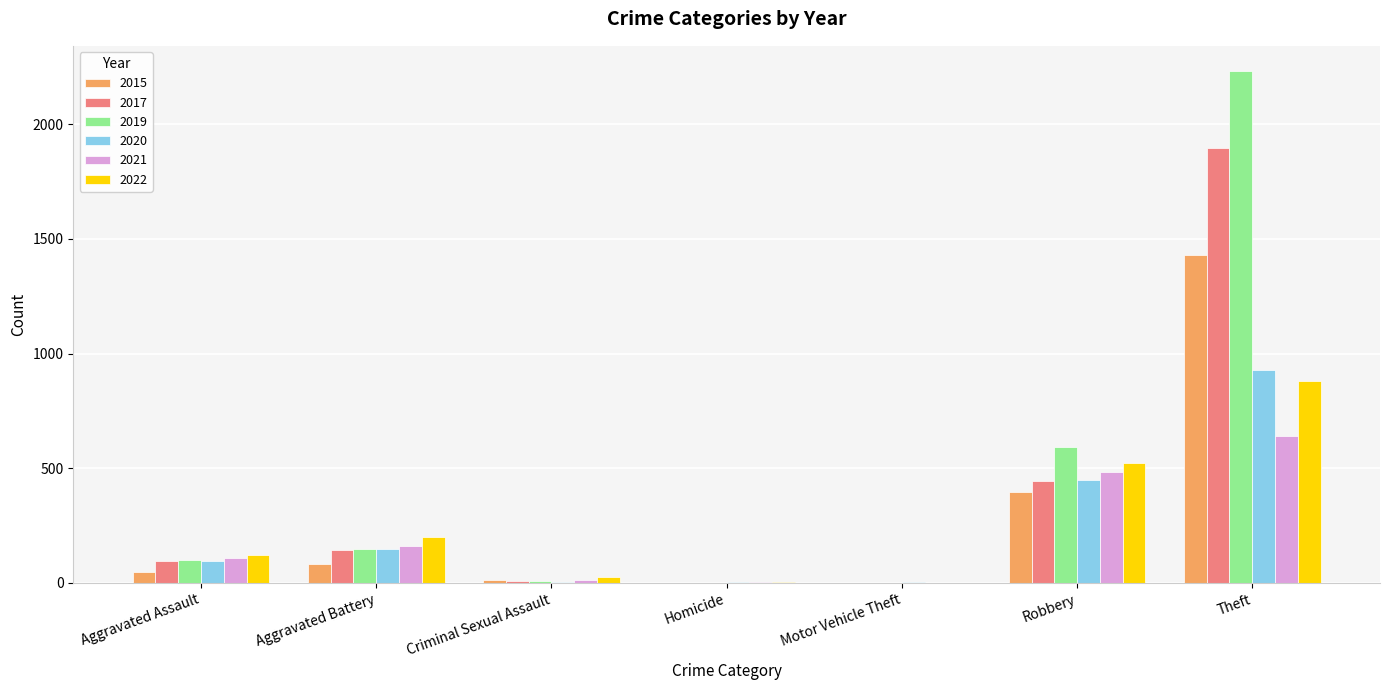

What is the highest value of the 2015 series?

1429